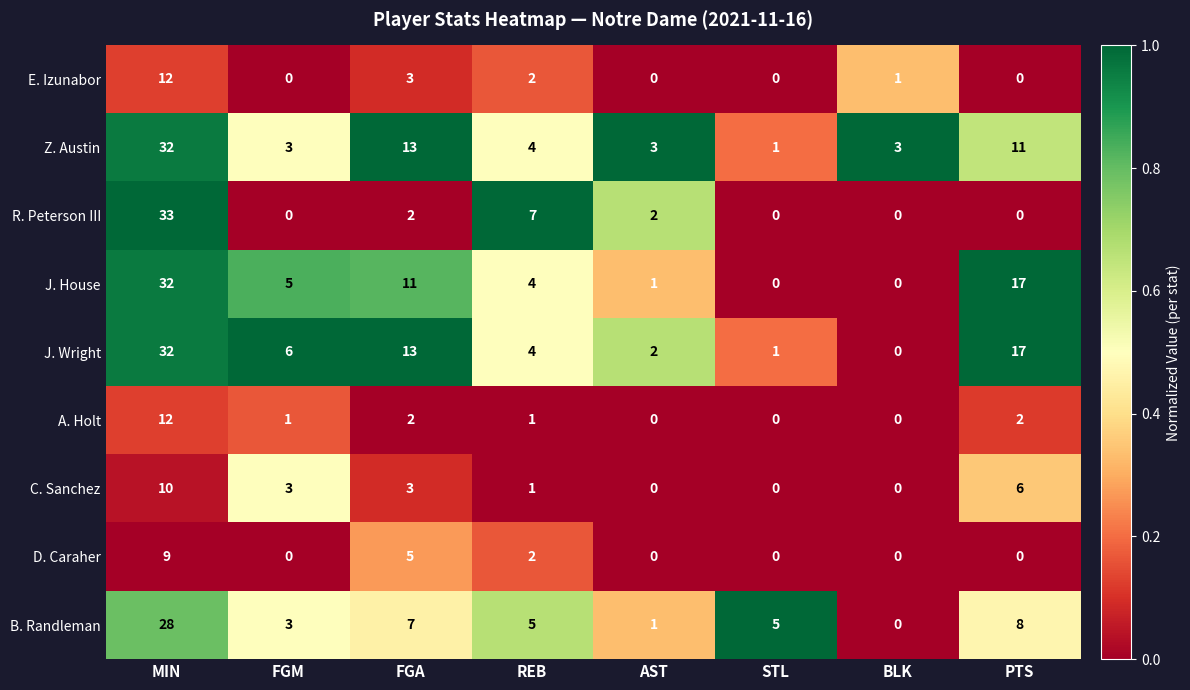

What is the difference between the highest and lowest values at AST?

3